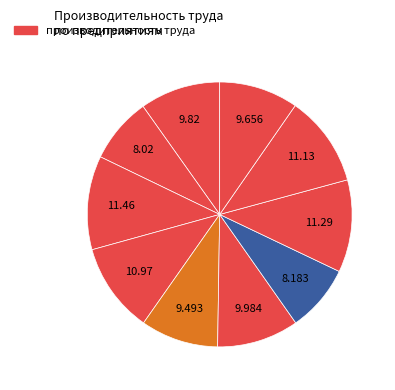

Rank the categories by value from lowest to highest.

2, 7, 5, 10, 1, 6, 4, 9, 8, 3